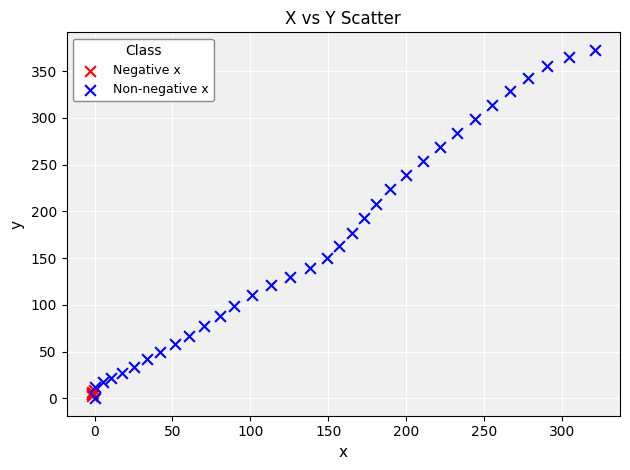

Which series reaches the maximum Y coordinate?

Non-negative x